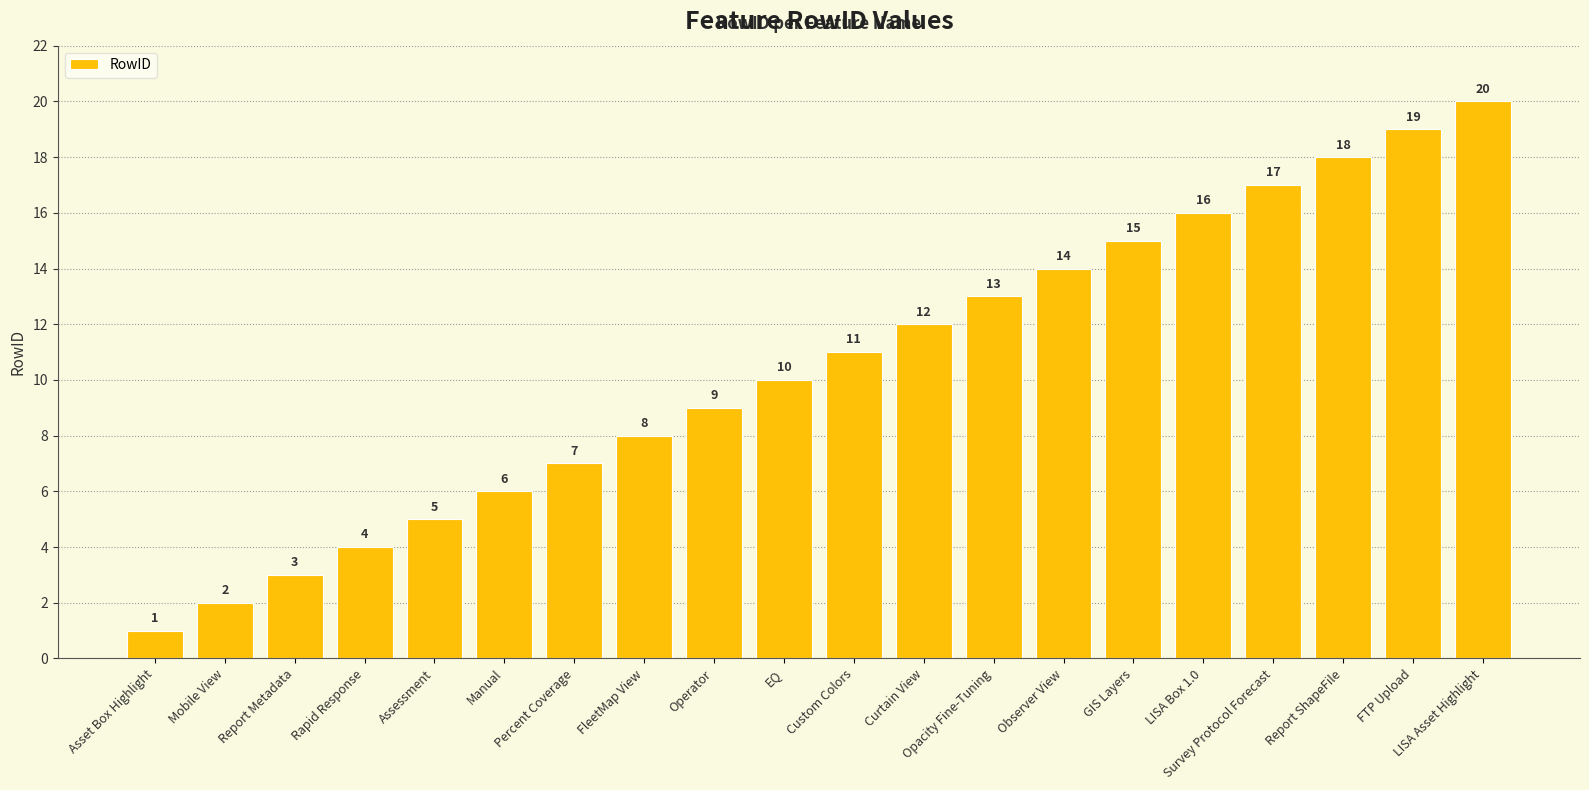

What position from the left is Manual?

6